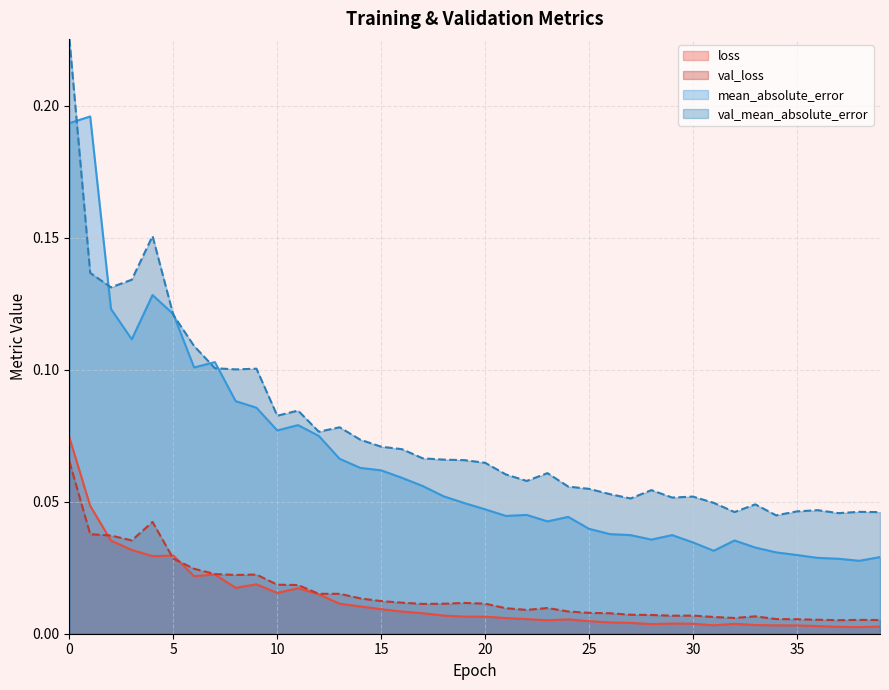

What is the value of the val_mean_absolute_error point at the 9th from the left?

0.1